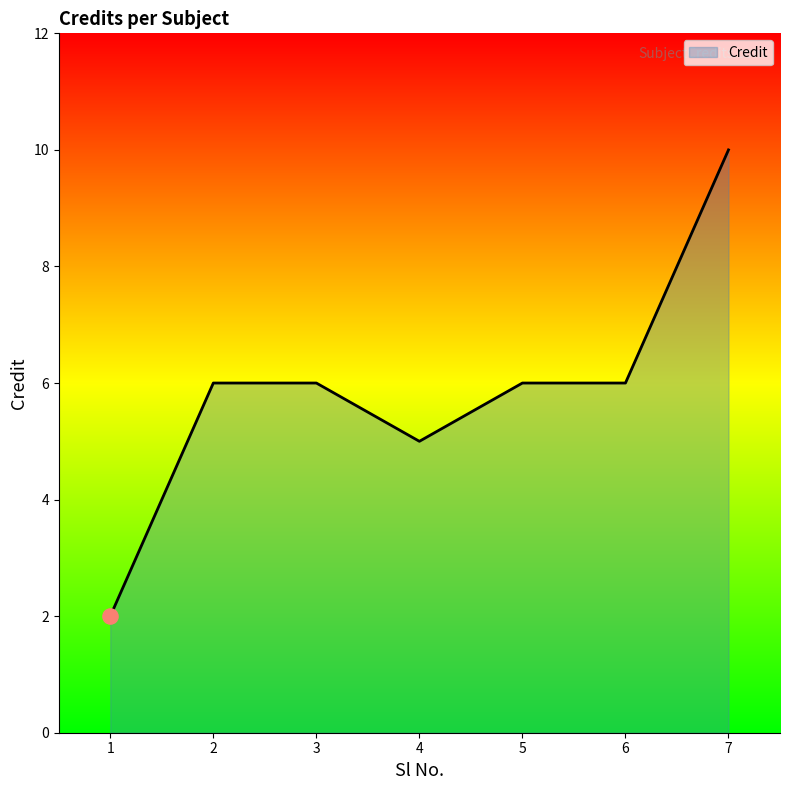

Between 4 and 6, which is larger?

6